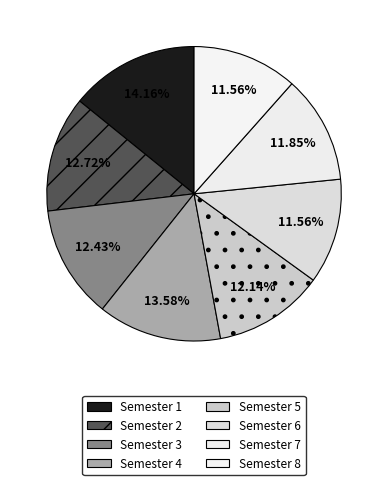

Which has a higher value, Semester 1 or Semester 4?

Semester 1